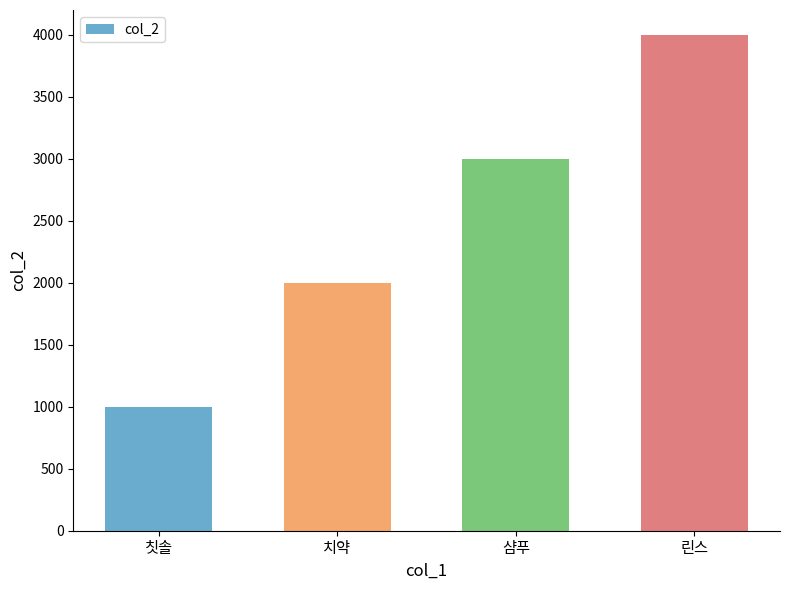

What is the sum of all values?

10000